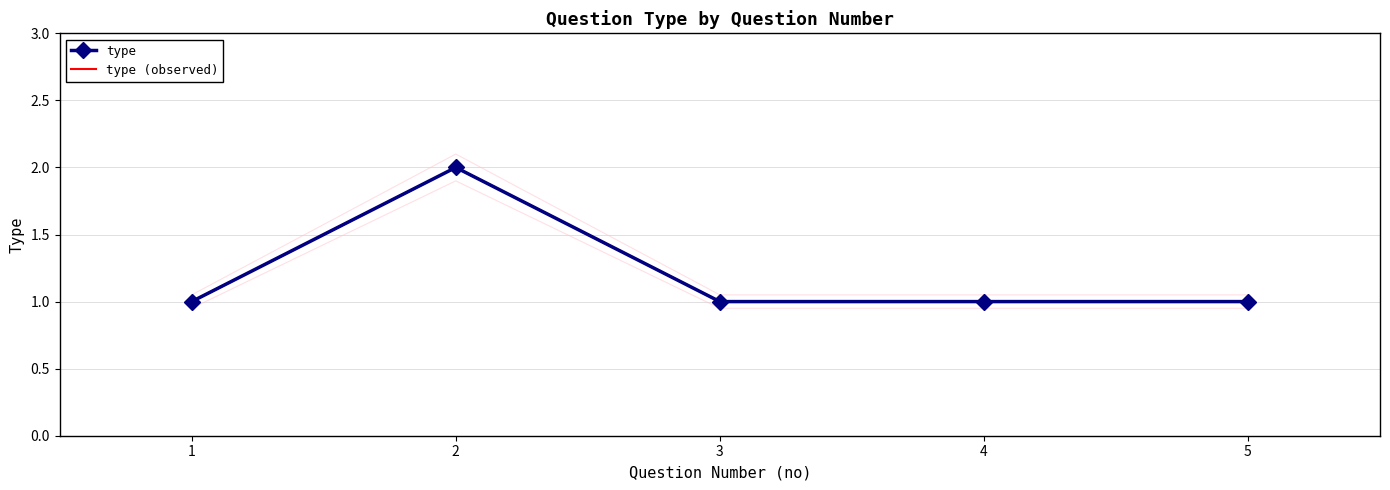

How many lines are shown in the chart?

2